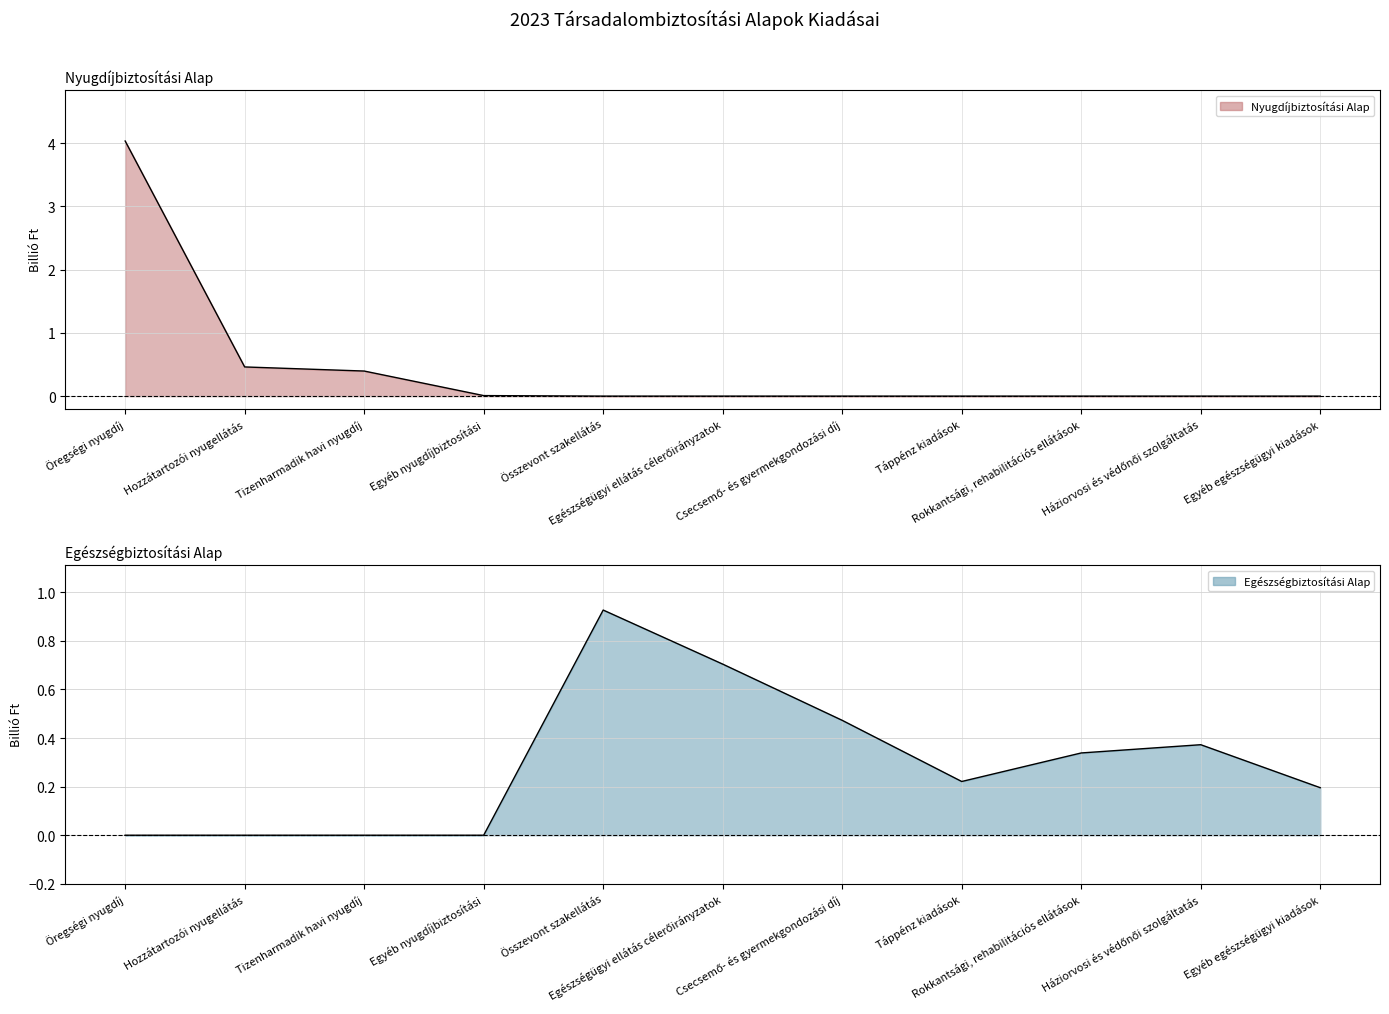

Where do Nyugdíjbiztosítási Alap and Egészségbiztosítási Alap first cross each other?

Egyéb nyugdíjbiztosítási and Összevont szakellátás